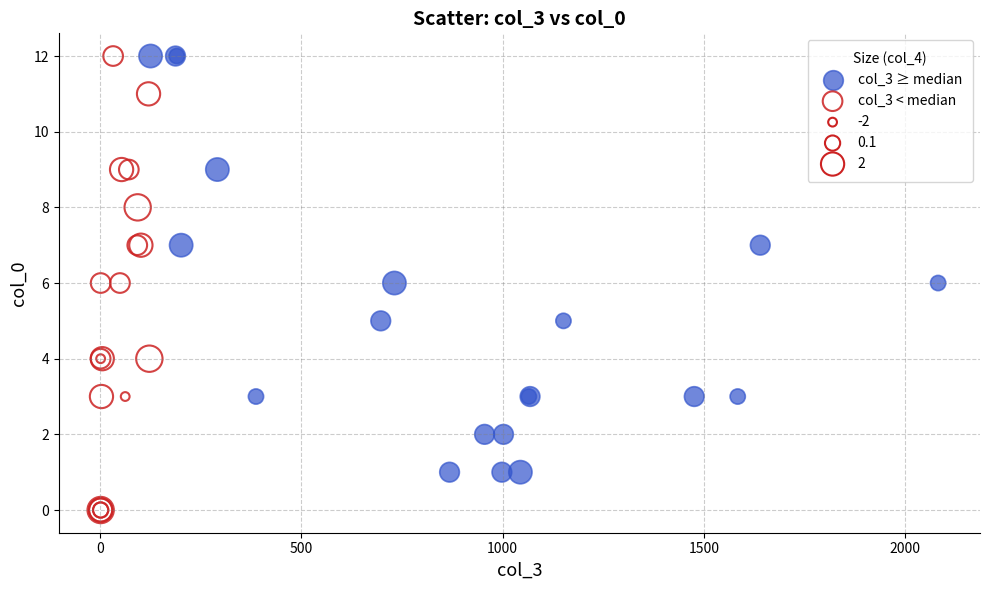

Which series contains the lowest Y value?

col_3 < median